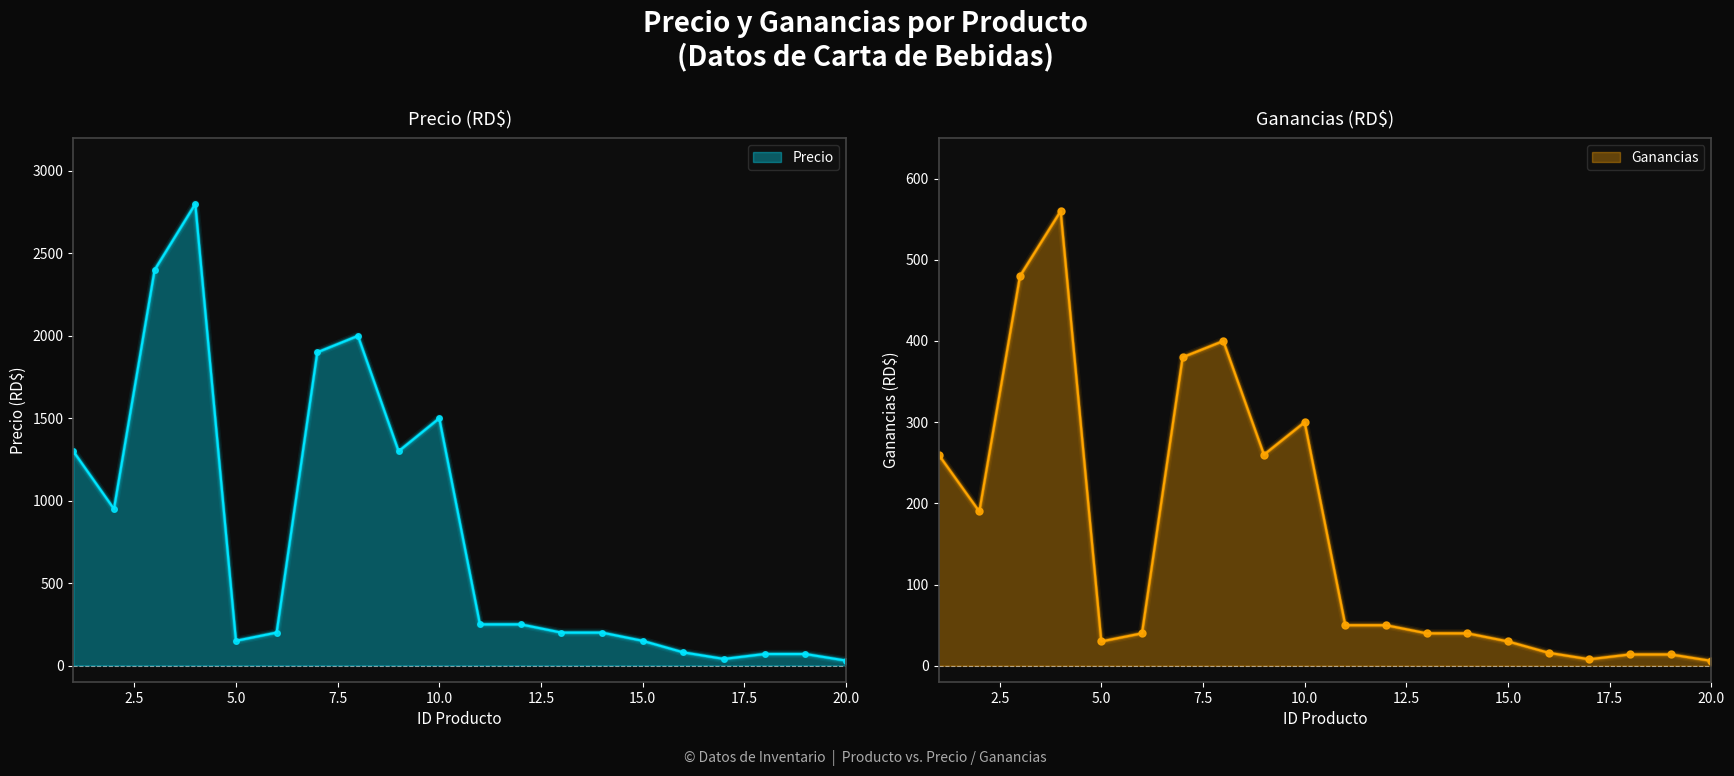

Between 17 and 20, which is larger?

17